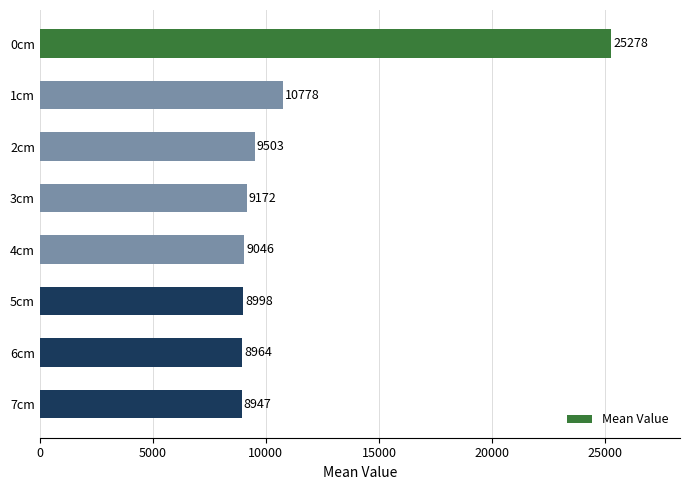

Does the chart contain any negative values?

No